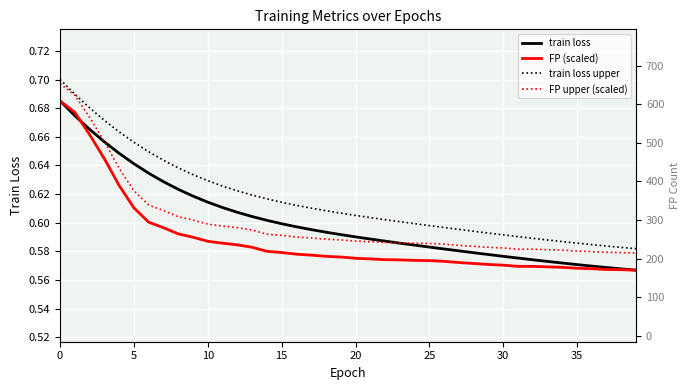

Reading left to right, list all the values displayed in this chart.

train loss: 0.7	0.7	0.7	0.7	0.6	0.6	0.6	0.6	0.6	0.6	0.6	0.6	0.6	0.6	0.6	0.6	0.6	0.6	0.6	0.6	0.6	0.6	0.6	0.6	0.6	0.6	0.6	0.6	0.6	0.6	0.6	0.6	0.6	0.6	0.6	0.6	0.6	0.6	0.6	0.6
FP (scaled): 0.7	0.7	0.7	0.6	0.6	0.6	0.6	0.6	0.6	0.6	0.6	0.6	0.6	0.6	0.6	0.6	0.6	0.6	0.6	0.6	0.6	0.6	0.6	0.6	0.6	0.6	0.6	0.6	0.6	0.6	0.6	0.6	0.6	0.6	0.6	0.6	0.6	0.6	0.6	0.6
train loss upper: 0.7	0.7	0.7	0.7	0.7	0.7	0.6	0.6	0.6	0.6	0.6	0.6	0.6	0.6	0.6	0.6	0.6	0.6	0.6	0.6	0.6	0.6	0.6	0.6	0.6	0.6	0.6	0.6	0.6	0.6	0.6	0.6	0.6	0.6	0.6	0.6	0.6	0.6	0.6	0.6
FP upper (scaled): 0.7	0.7	0.7	0.7	0.6	0.6	0.6	0.6	0.6	0.6	0.6	0.6	0.6	0.6	0.6	0.6	0.6	0.6	0.6	0.6	0.6	0.6	0.6	0.6	0.6	0.6	0.6	0.6	0.6	0.6	0.6	0.6	0.6	0.6	0.6	0.6	0.6	0.6	0.6	0.6